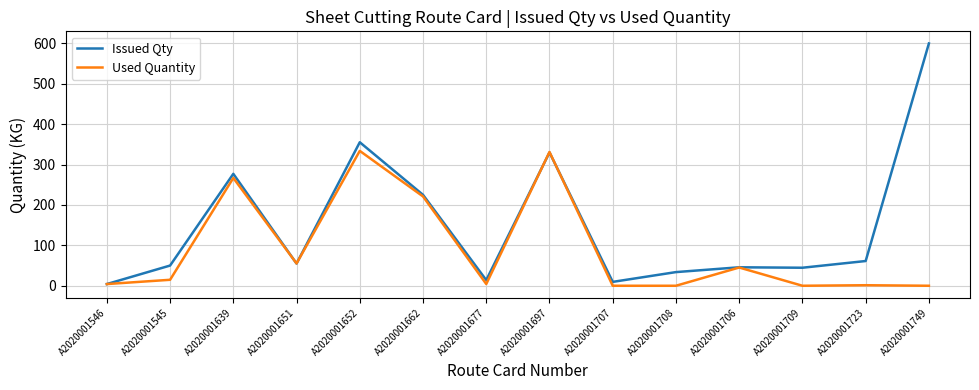

The Issued Qty series shows 355.2 at A2020001652. True or false?

True